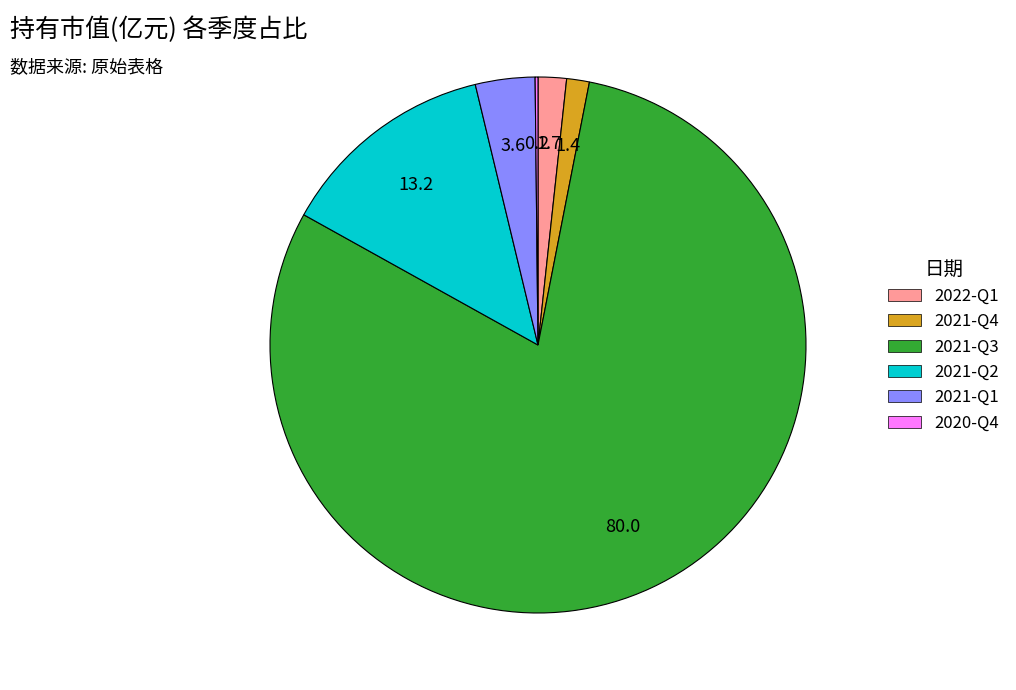

Which category has the biggest portion of the pie?

2021-Q3